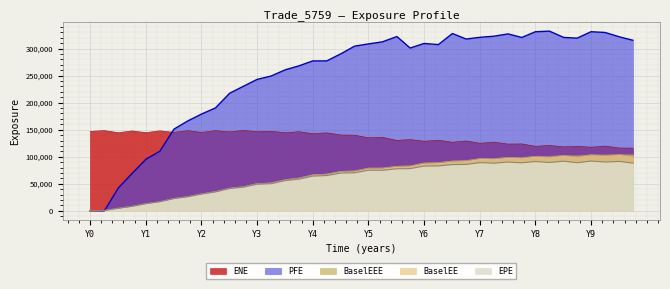

What is the difference between the maximum and minimum values in the BaselEE series?

103936.0